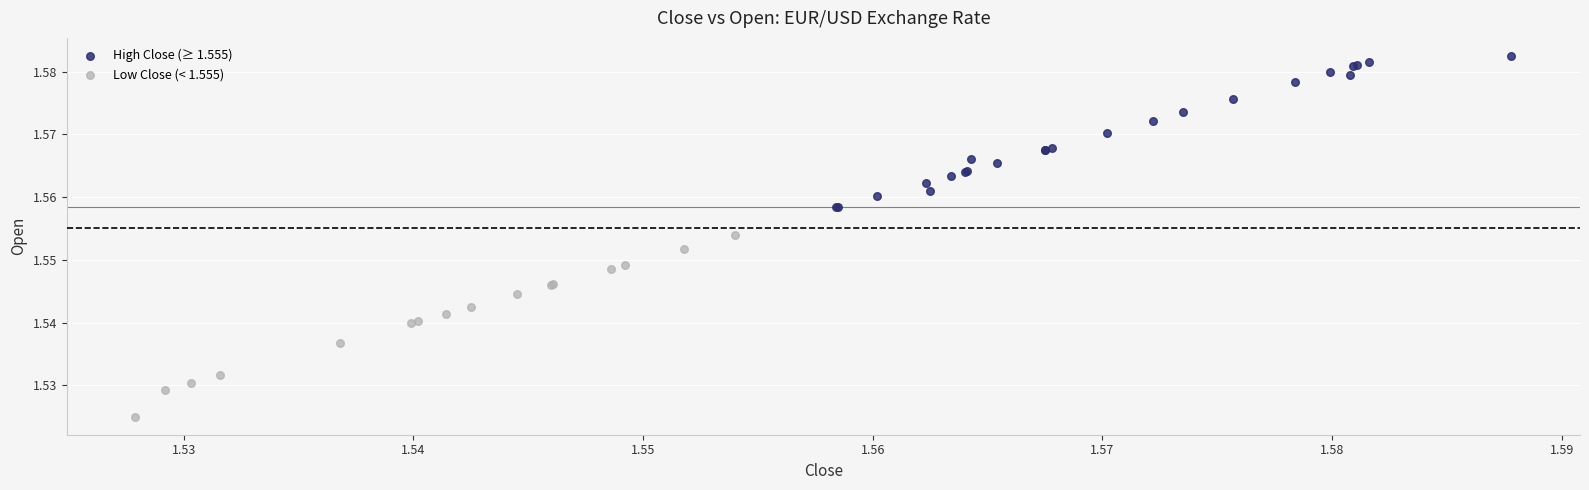

Which series has the widest spread of Y values?

Low Close (< 1.555)